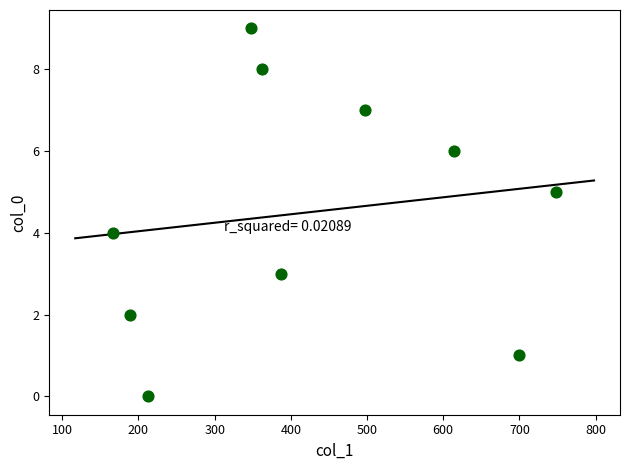

What is the range of Y values (max minus min)?

9